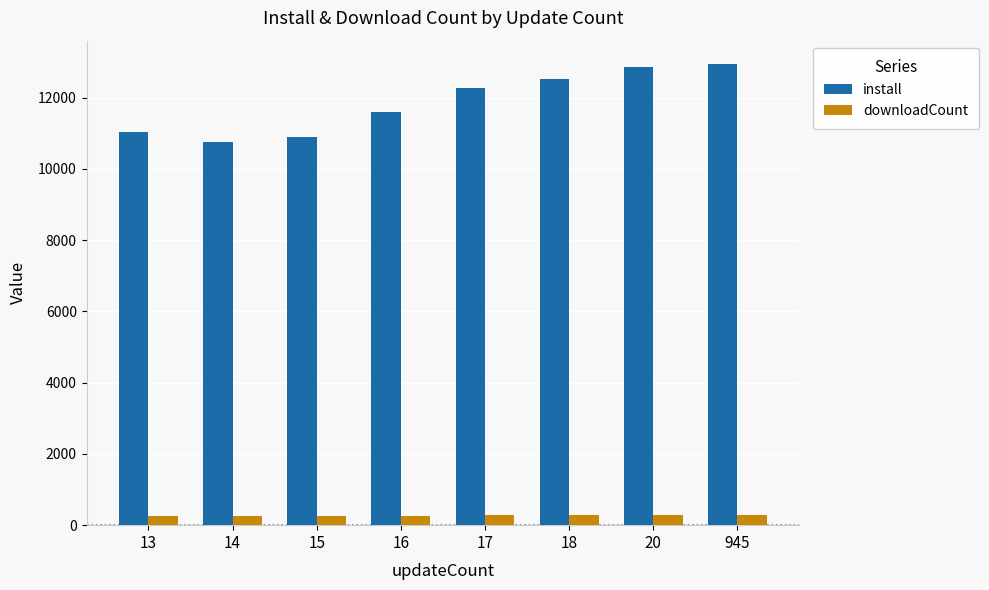

What are all the series names shown in the legend?

install, downloadCount